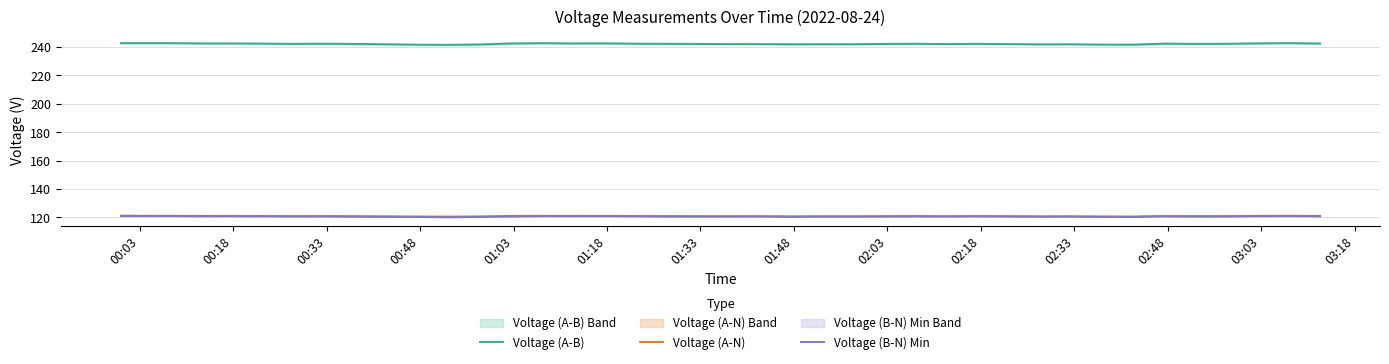

What is the maximum value for Voltage (A-B)?

242.7